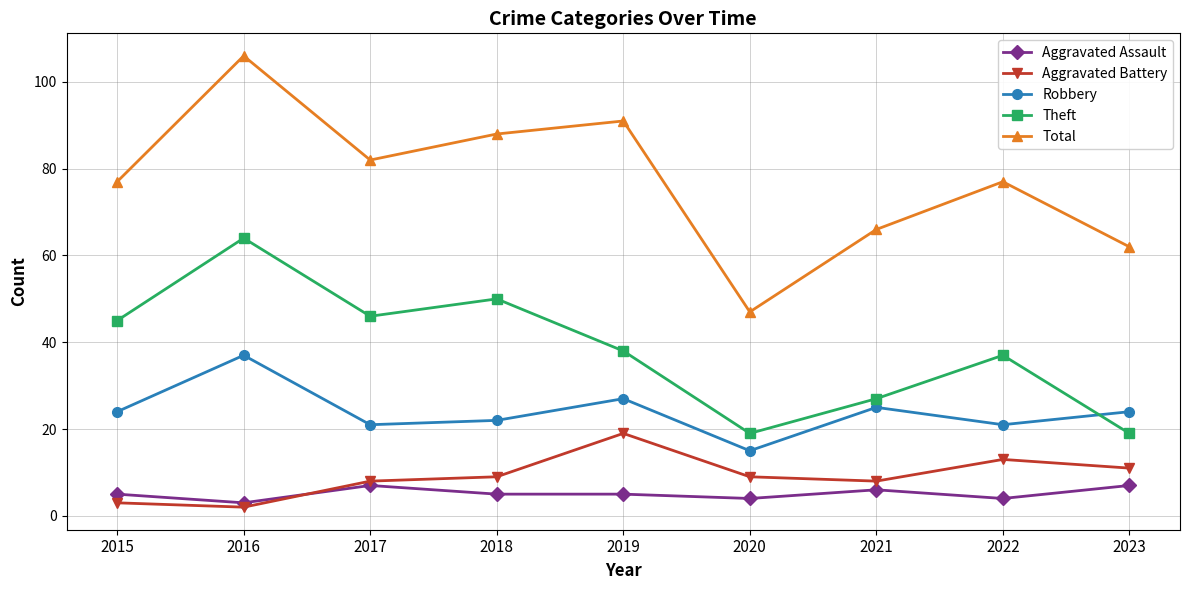

Rank the series by their maximum value, from highest to lowest.

Total, Theft, Robbery, Aggravated Battery, Aggravated Assault